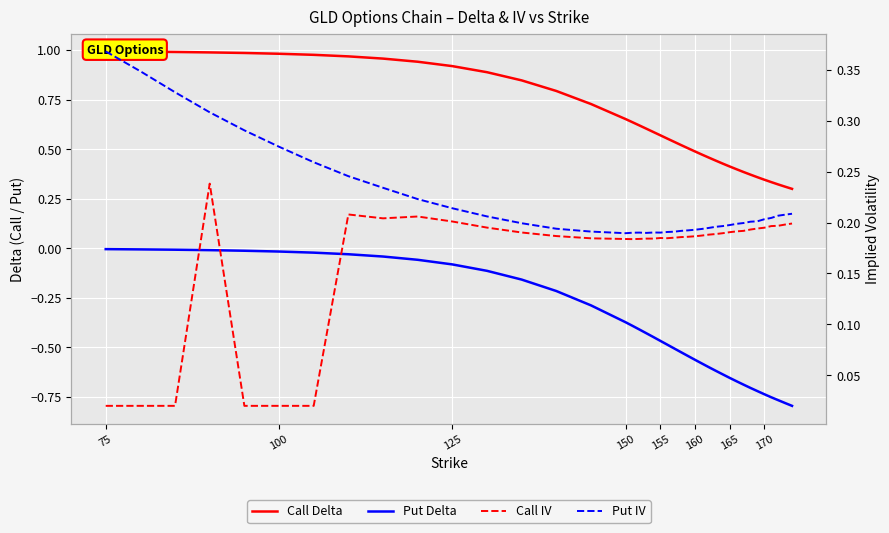

True or false: Call Delta and Call IV intersect in this chart.

False